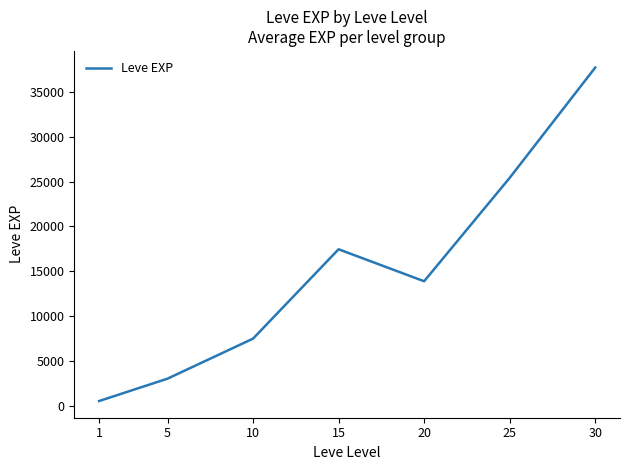

Is it true that the value at 10 is 4982.6?

False